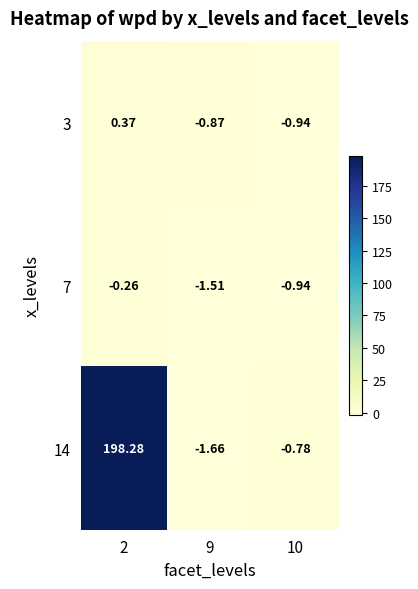

Rank the series by their maximum value, from highest to lowest.

14, 3, 7